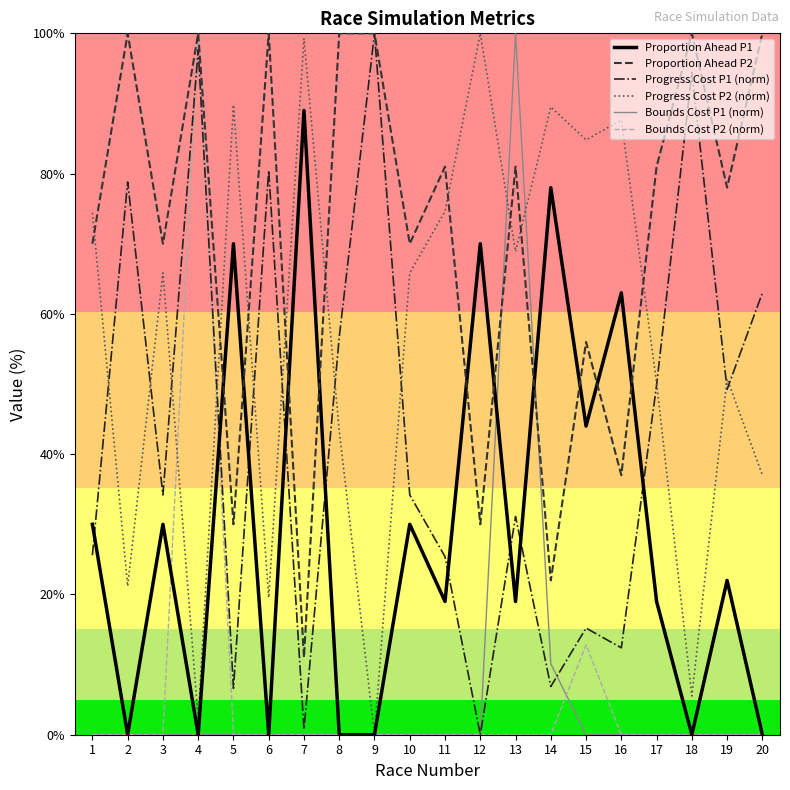

True or false: Proportion Ahead P1 has a value of 19.0 at 13.

True